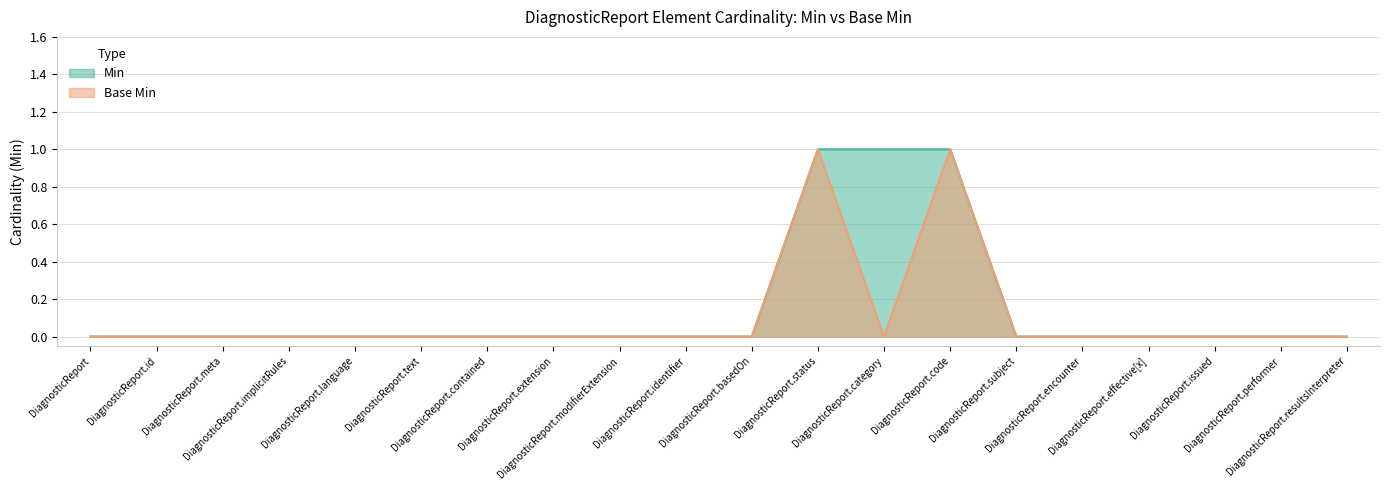

What is the maximum value for Min?

1